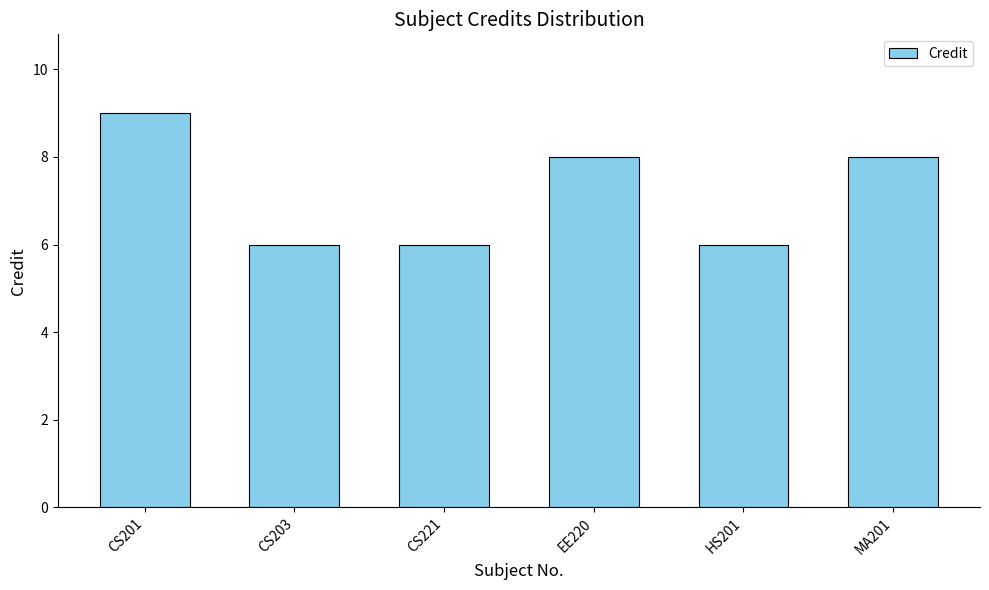

Which category has the highest value across all series?

CS201